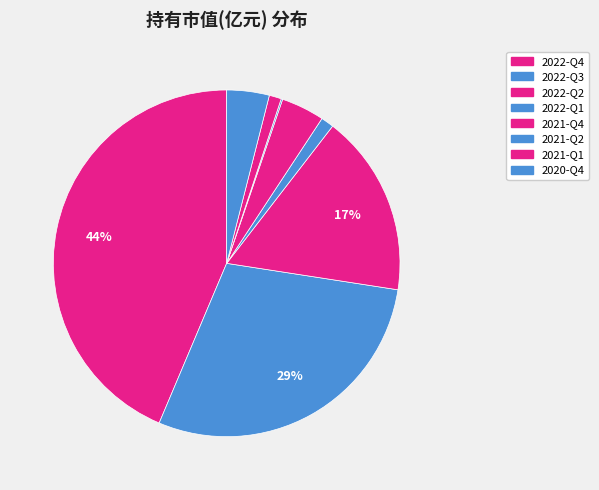

The 2022-Q3 slice represents 29% of the pie. True or false?

True